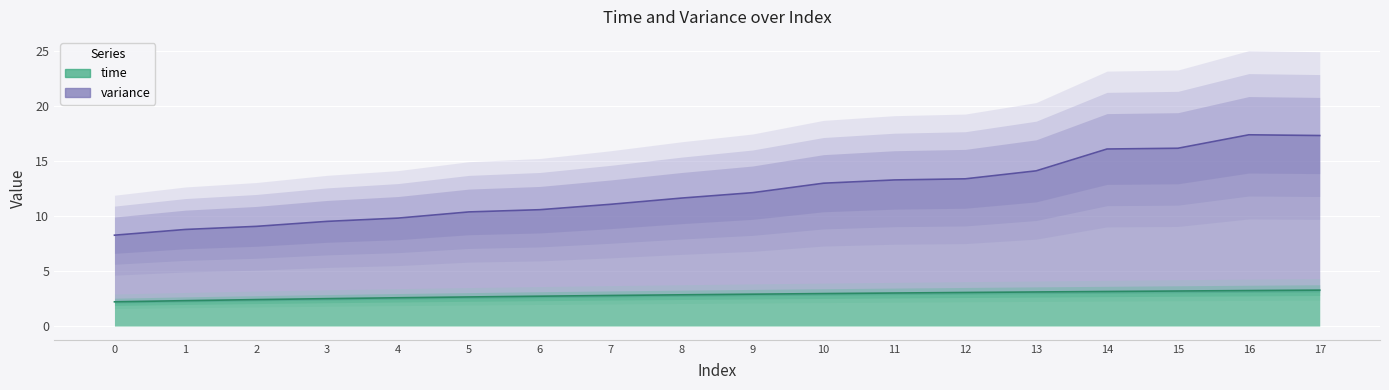

What is the sum of the variance values at 12 and 2?

22.4